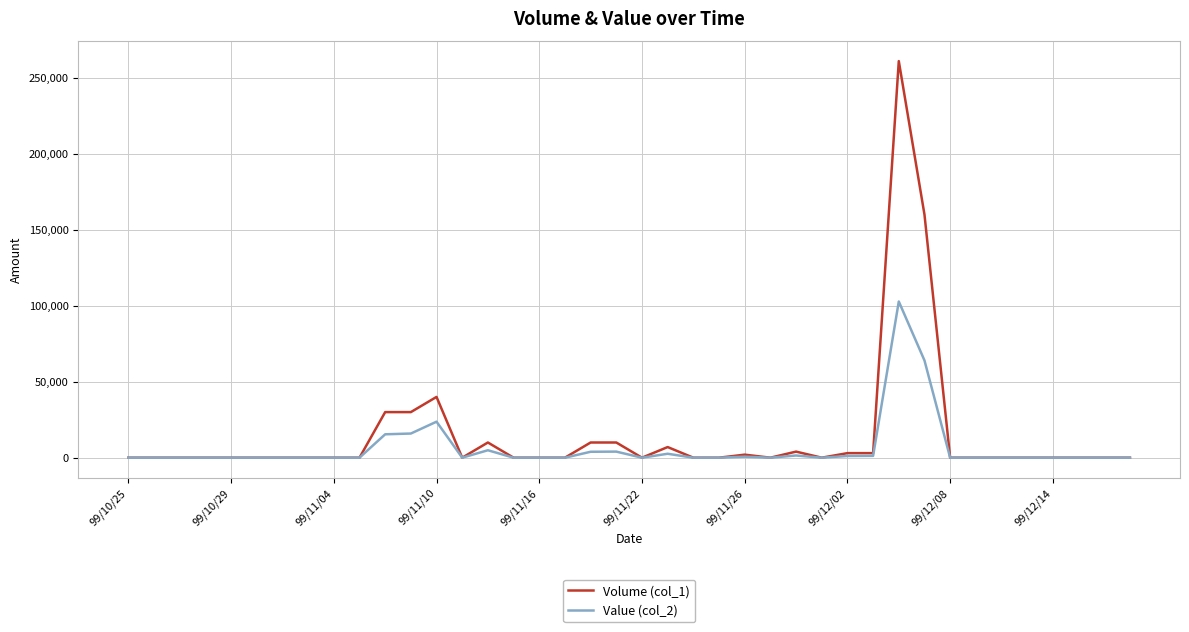

Rank the series by their maximum value, from highest to lowest.

Volume (col_1), Value (col_2)